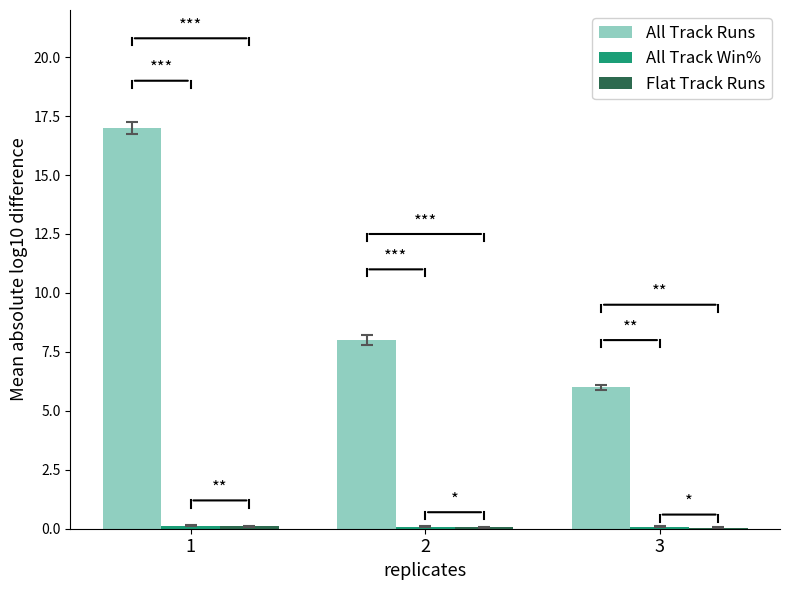

What is the total value across all series at 1?

17.2